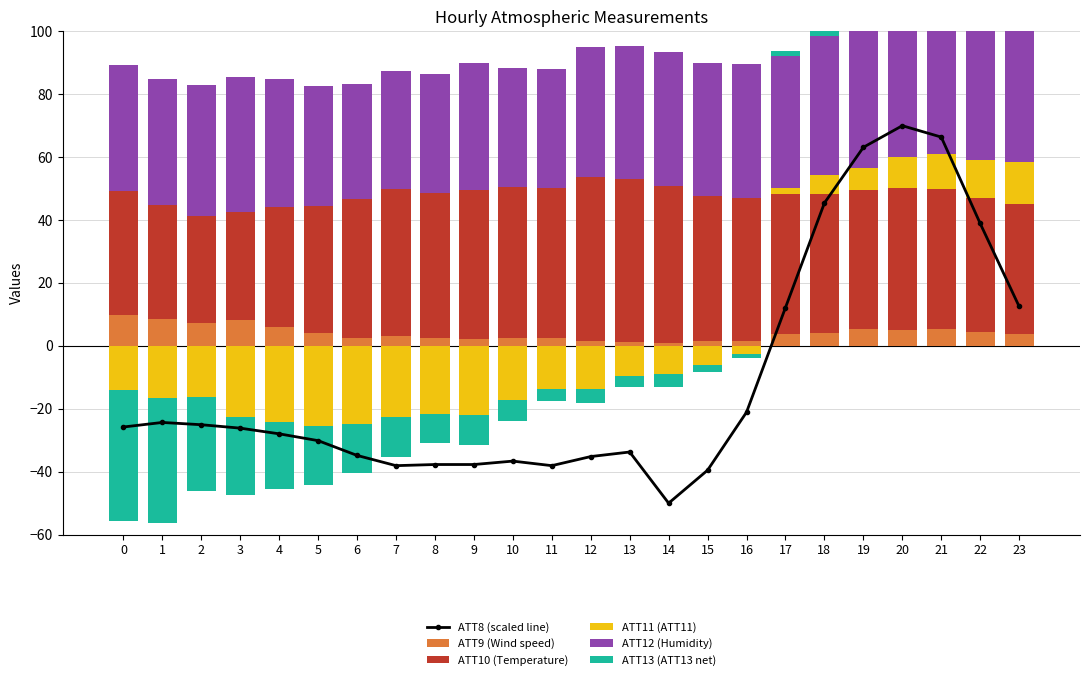

List the labels in order of ATT10 (Temperature) value, largest first.

12, 13, 14, 10, 11, 9, 7, 15, 8, 16, 20, 21, 17, 18, 19, 6, 22, 23, 5, 0, 4, 1, 3, 2